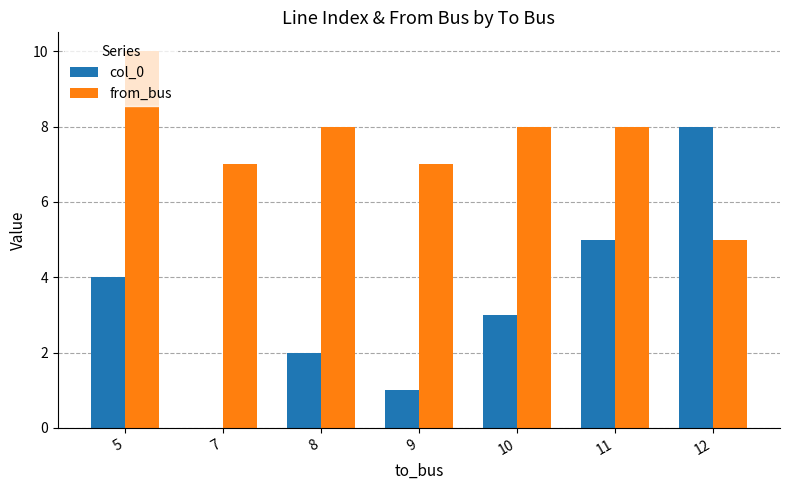

Count the from_bus values in the range 7 to 8.

5